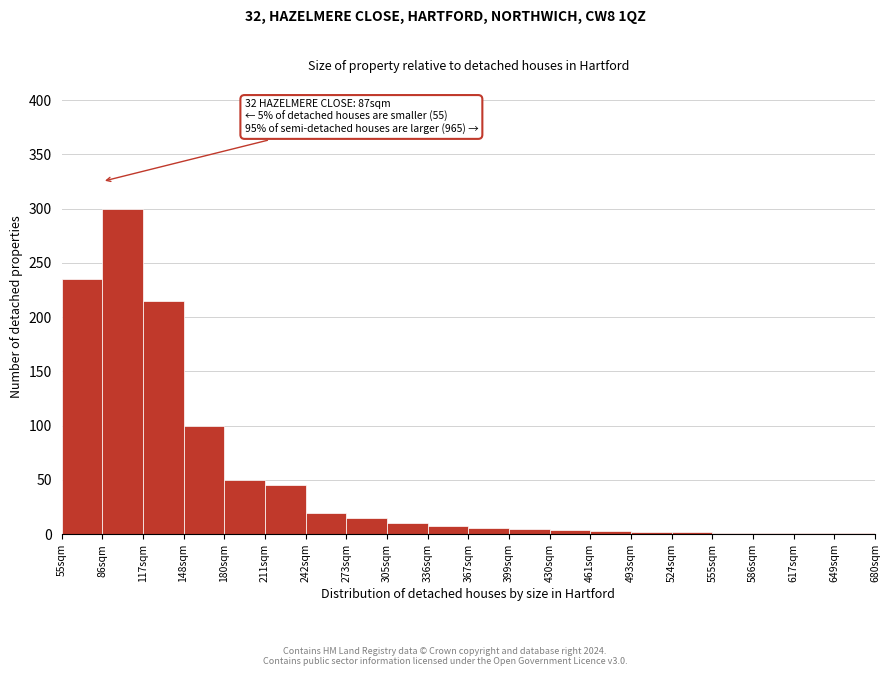

Is it true that the value at 55sqm is 235?

True